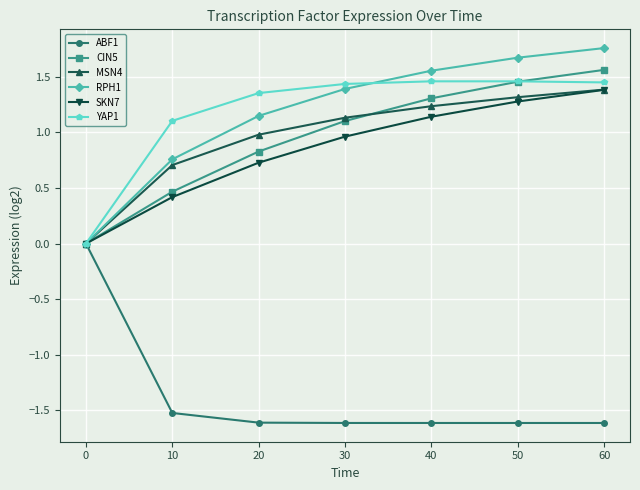

How many series are shown in this chart?

6